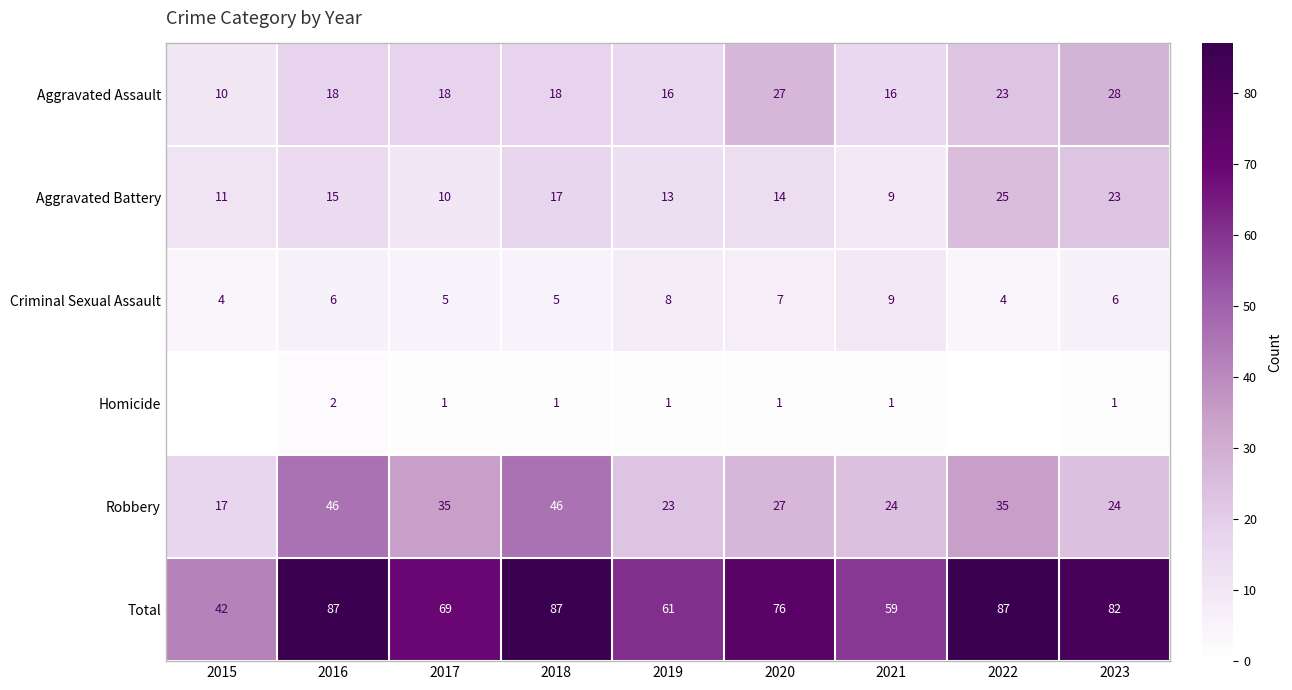

What is the average value of the Aggravated Battery series?

15